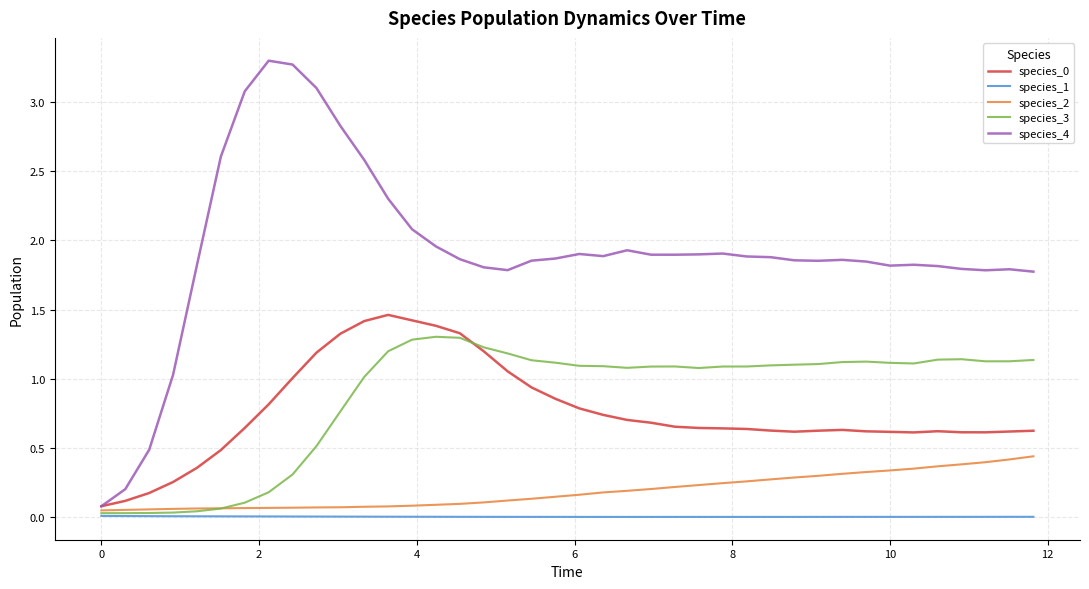

What is the greatest value displayed?

3.3